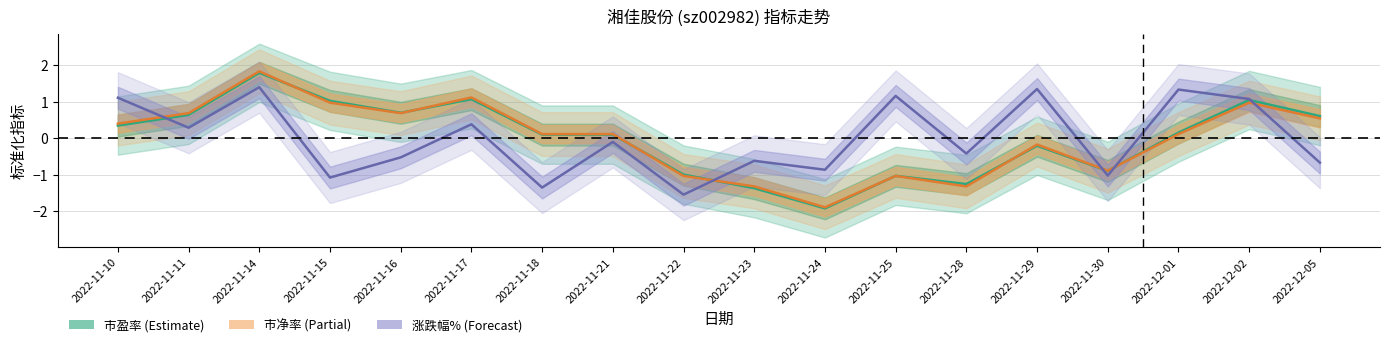

What is the difference between the 市净率 values at 2022-11-11 and 2022-12-05?

0.1